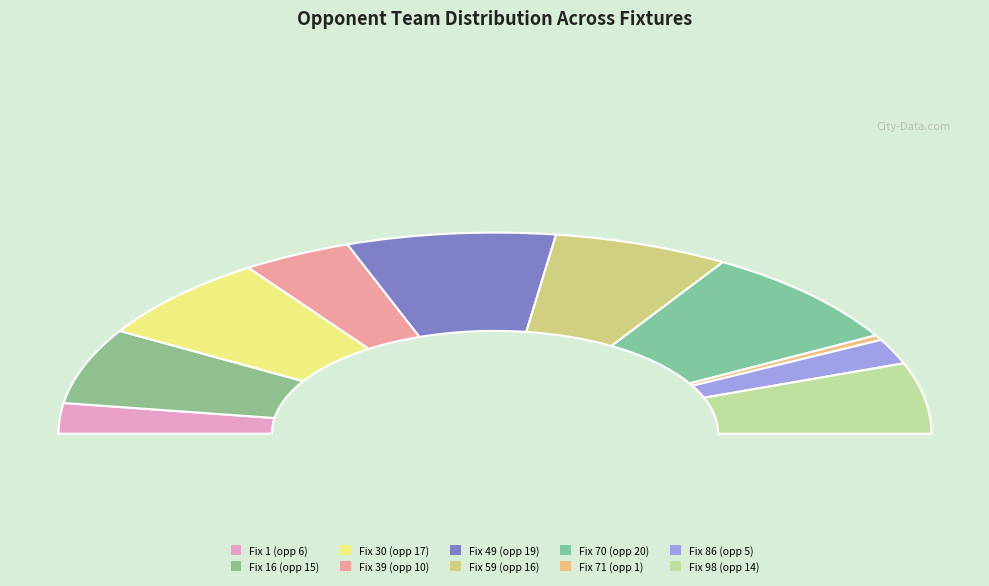

Does 16 account for over 50% of the chart?

No